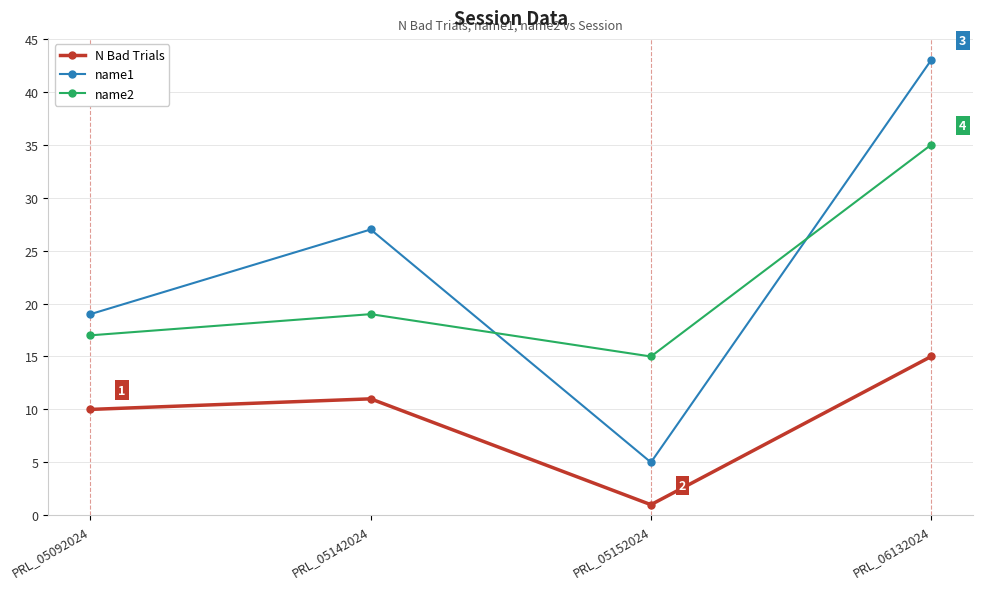

What is the sum of all name2 values?

86